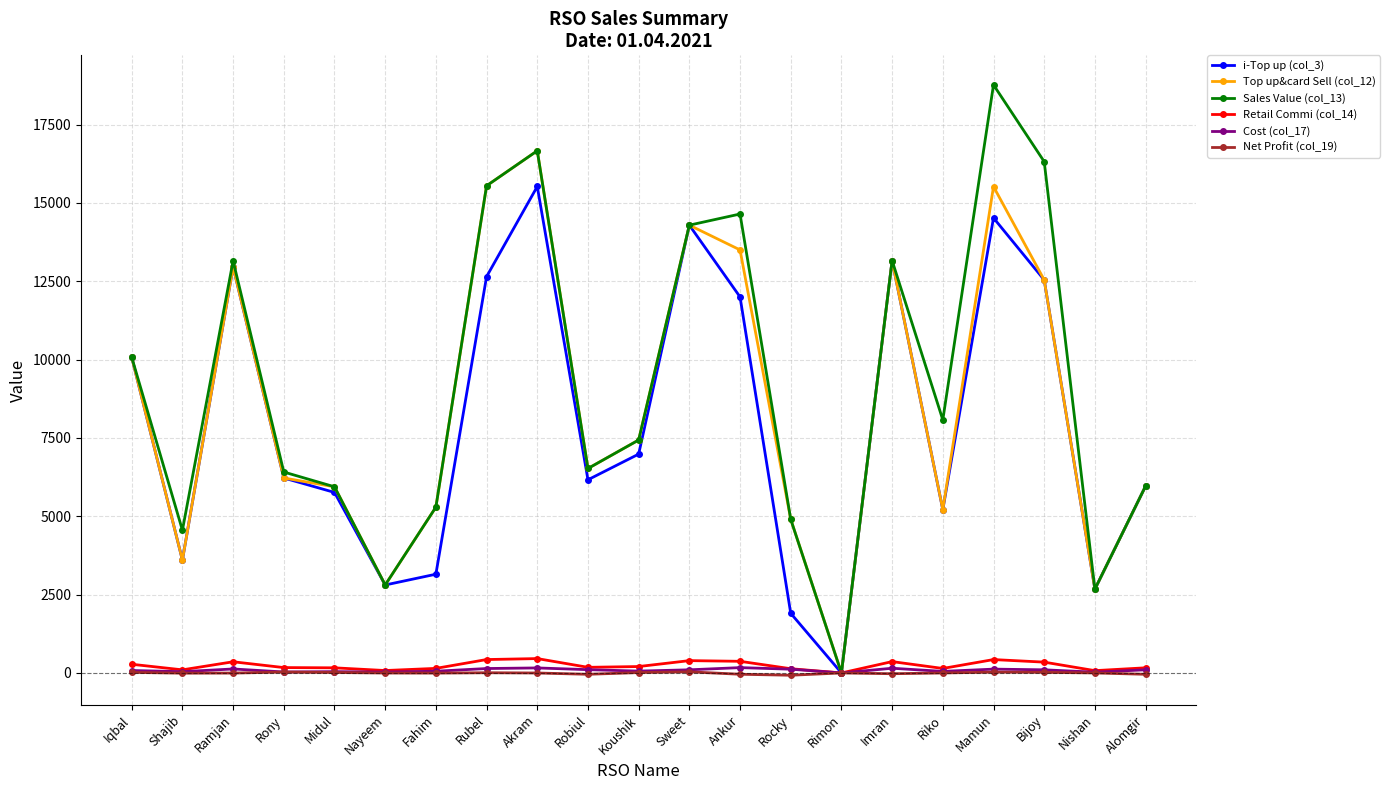

Is the value of Net Profit (col_19) at Mamun greater than the value of Sales Value (col_13) at Akram?

No